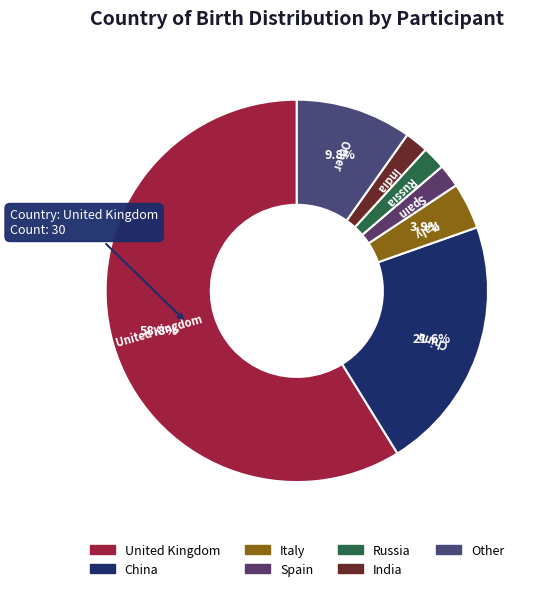

To the nearest percent, what is the combined percentage of Russia and Spain?

4%